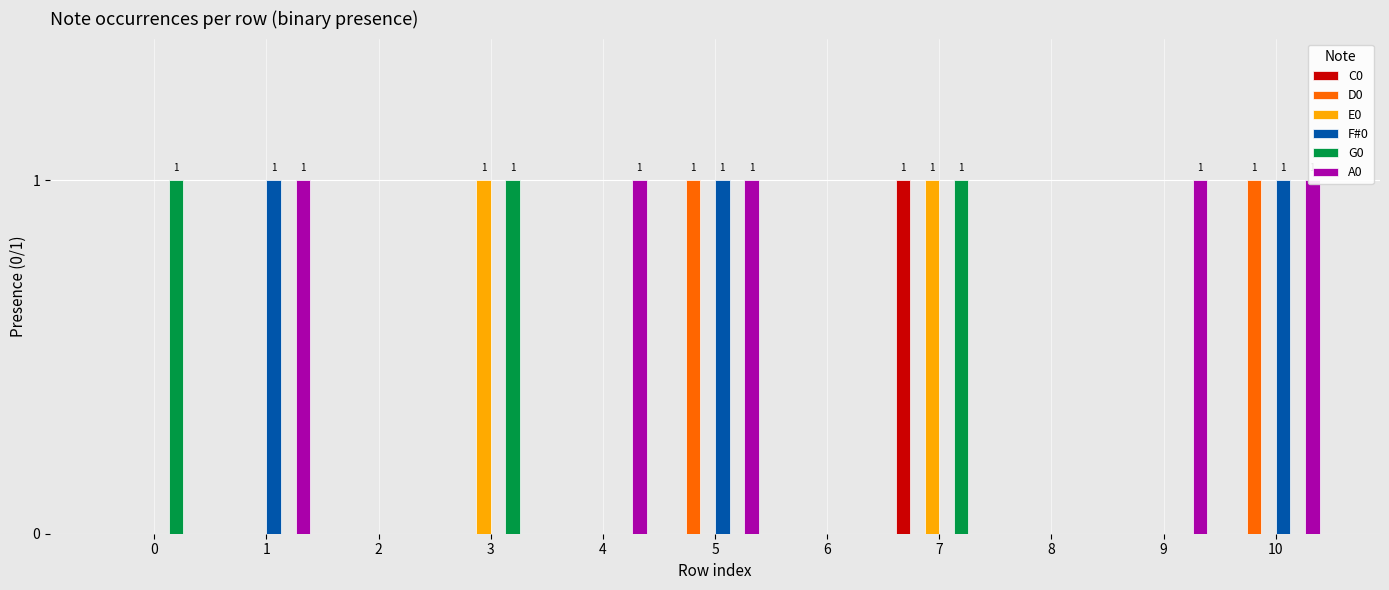

Reading left to right, extract all data points from this chart.

C0: 0=0	1=0	2=0	3=0	4=0	5=0	6=0	7=1	8=0	9=0	10=0
D0: 0=0	1=0	2=0	3=0	4=0	5=1	6=0	7=0	8=0	9=0	10=1
E0: 0=0	1=0	2=0	3=1	4=0	5=0	6=0	7=1	8=0	9=0	10=0
F#0: 0=0	1=1	2=0	3=0	4=0	5=1	6=0	7=0	8=0	9=0	10=1
G0: 0=1	1=0	2=0	3=1	4=0	5=0	6=0	7=1	8=0	9=0	10=0
A0: 0=0	1=1	2=0	3=0	4=1	5=1	6=0	7=0	8=0	9=1	10=1